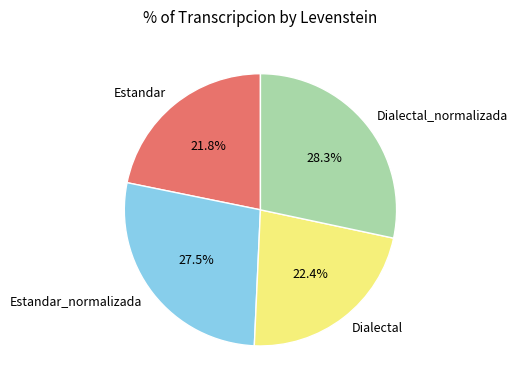

To the nearest percent, what percentage of the pie is Dialectal_normalizada?

28%